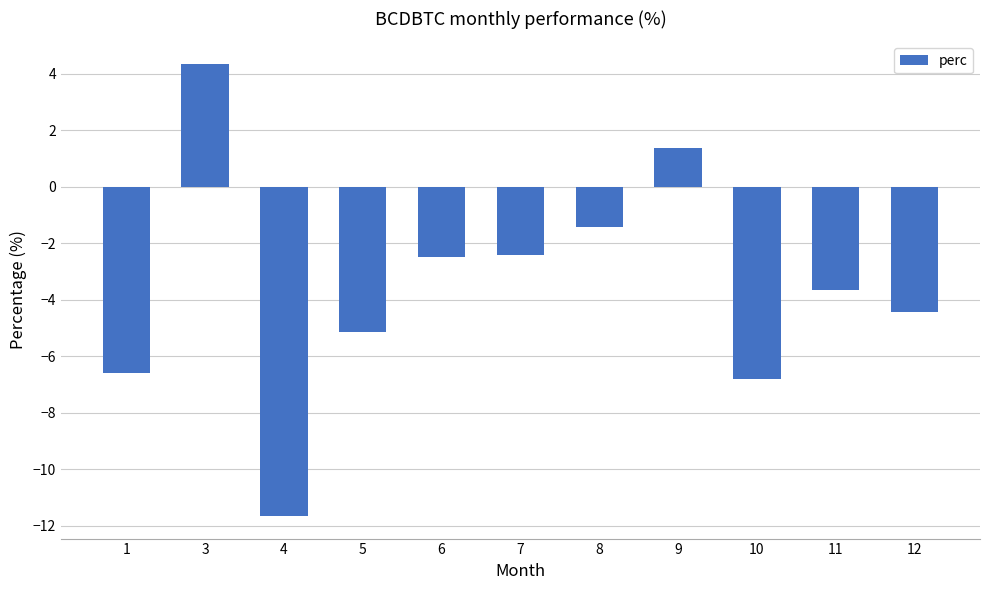

Is it true that the value at 8 is -1.4?

True